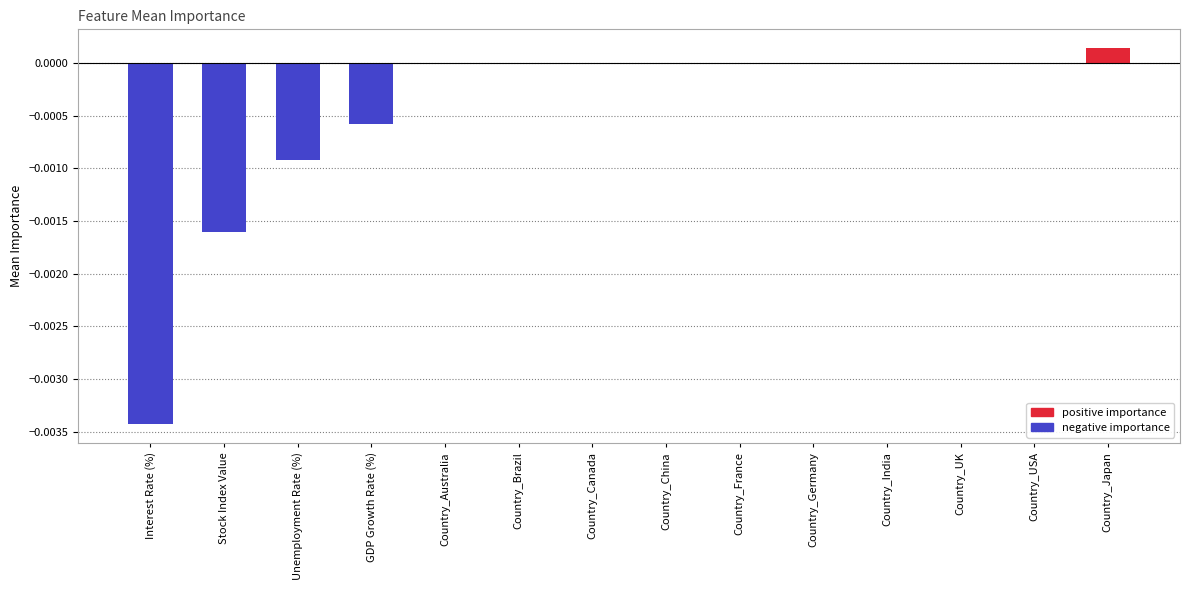

Is it true that the value at Stock Index Value is -0.0?

True